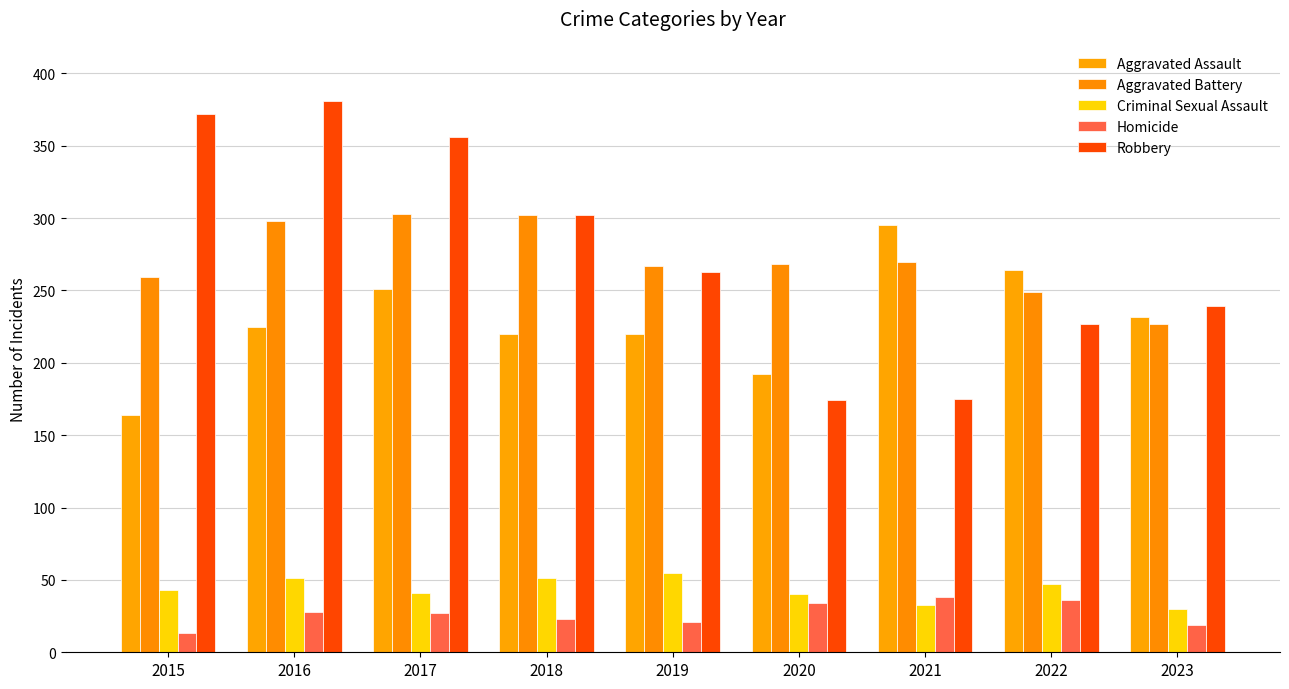

Is it true that Homicide equals 37 at 2018?

False